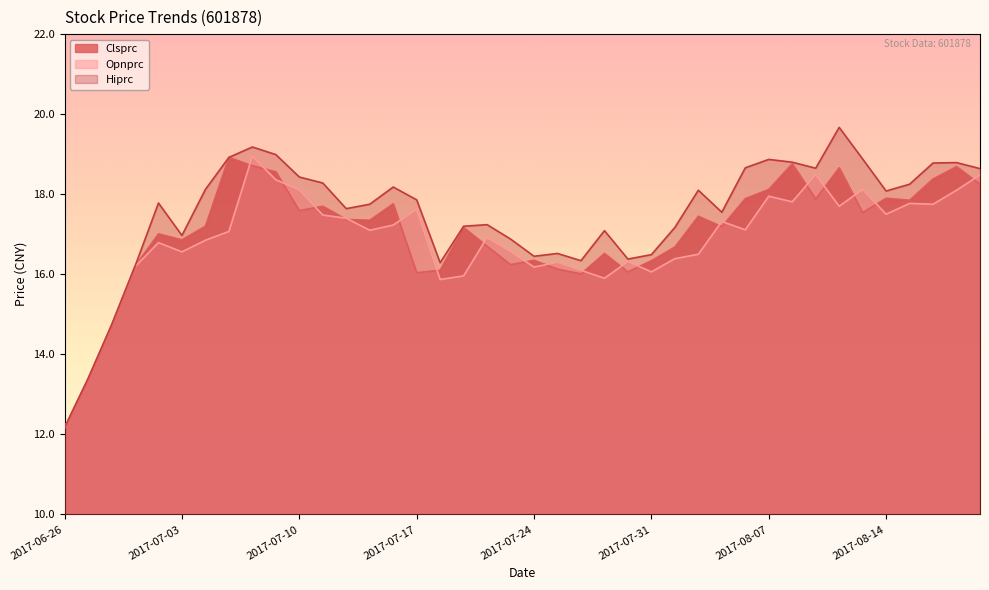

What is the total value across all series at 2017-07-03?

50.4